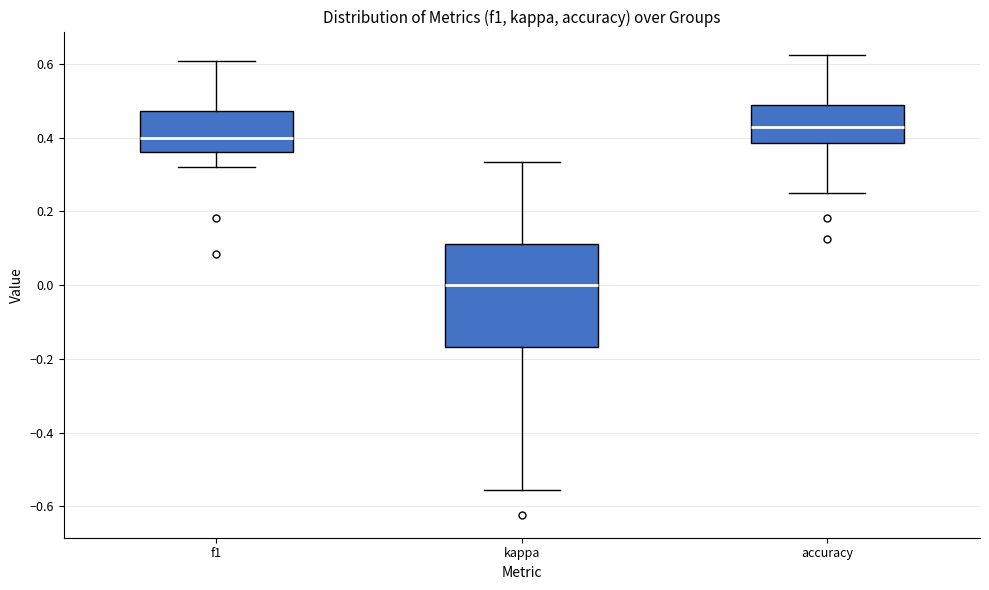

Comparing the boxes themselves (not the whiskers), which one is the tallest?

kappa